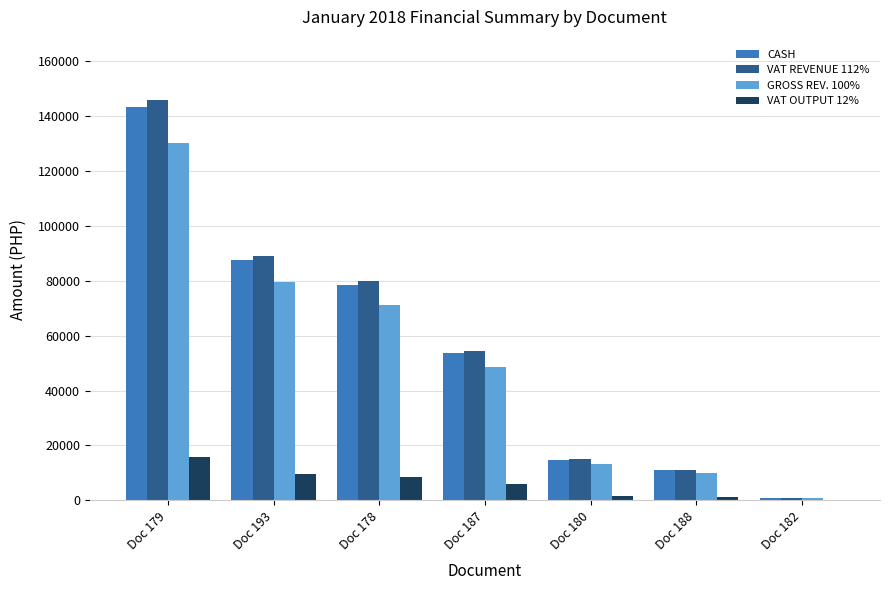

At which category is the sum across all series the highest?

Doc 179